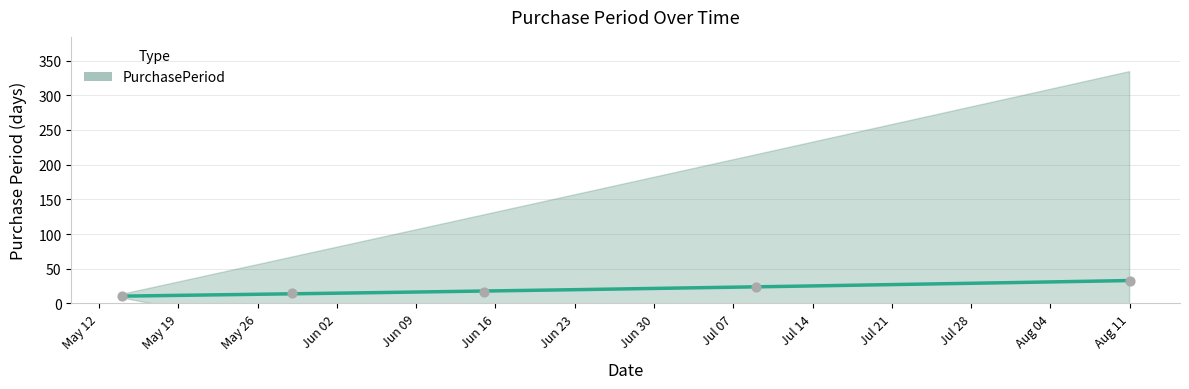

What is the change in value from 2015-06-15 to 2015-07-09?

+7